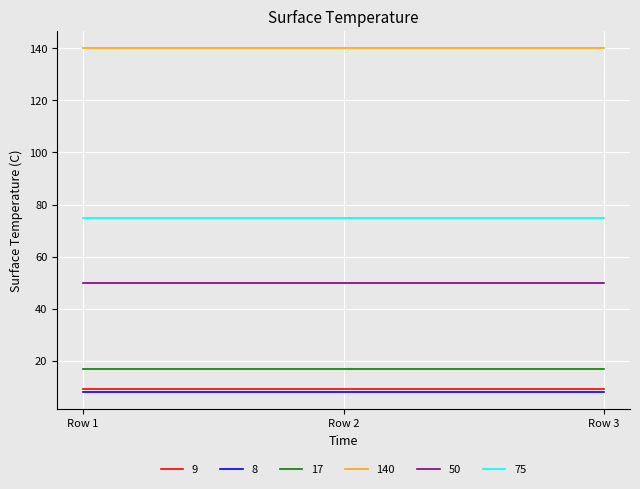

What is the difference between the highest and lowest values at Row 3?

132